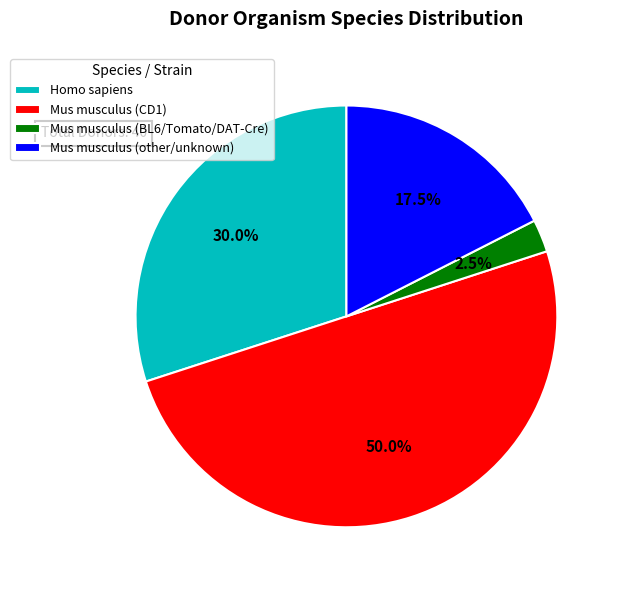

Is Homo sapiens the majority of the pie?

No